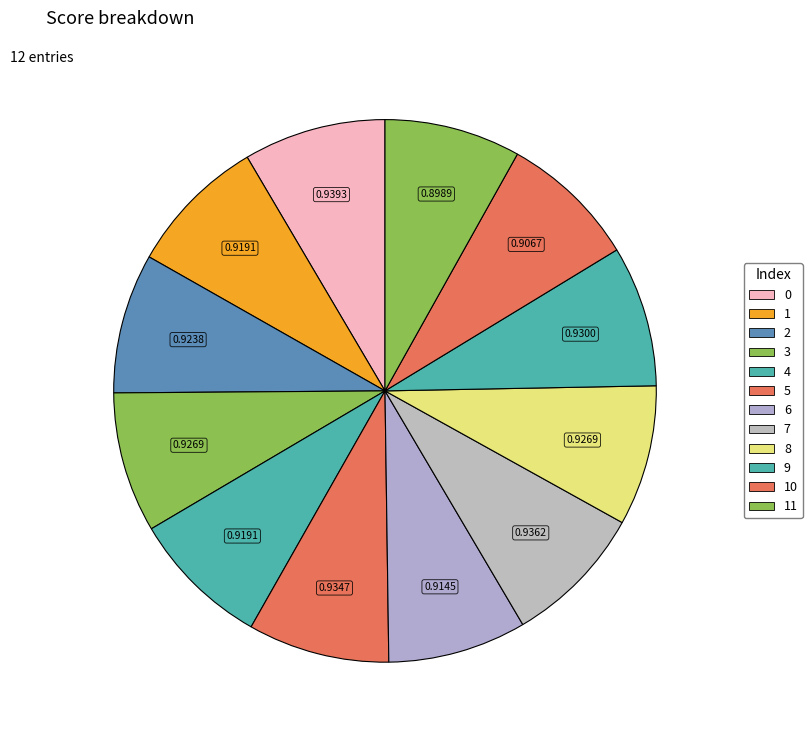

How many segments does this pie chart have?

12